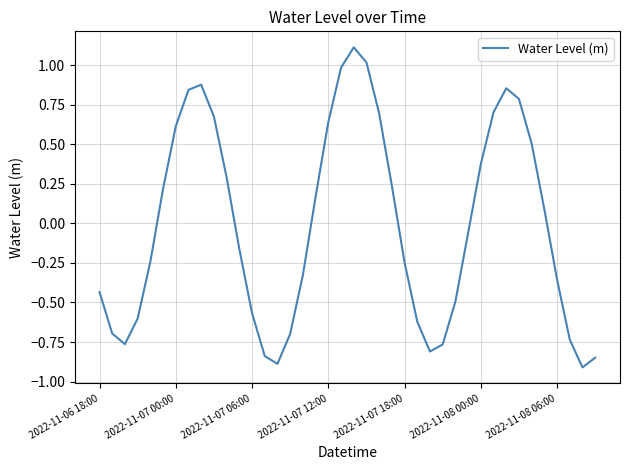

What is the maximum value shown in the chart?

1.1